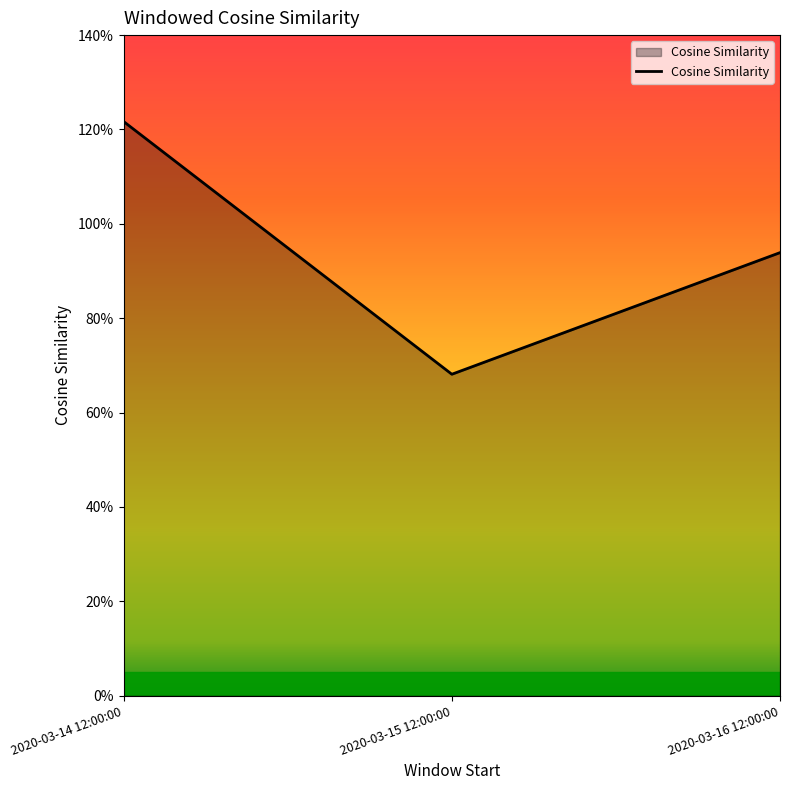

The value at 2020-03-15 12:00:00 is 1.0. True or false?

False